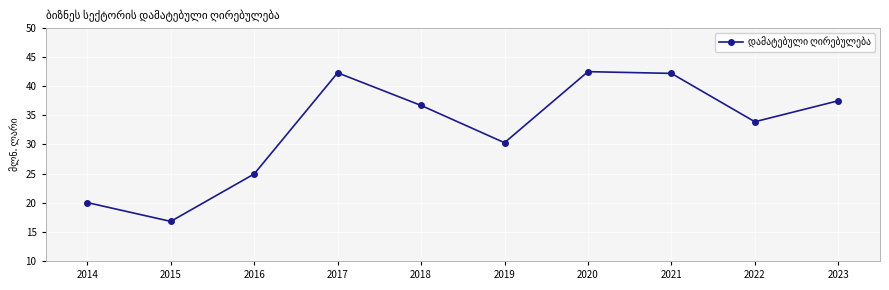

Where is the first local maximum?

2017